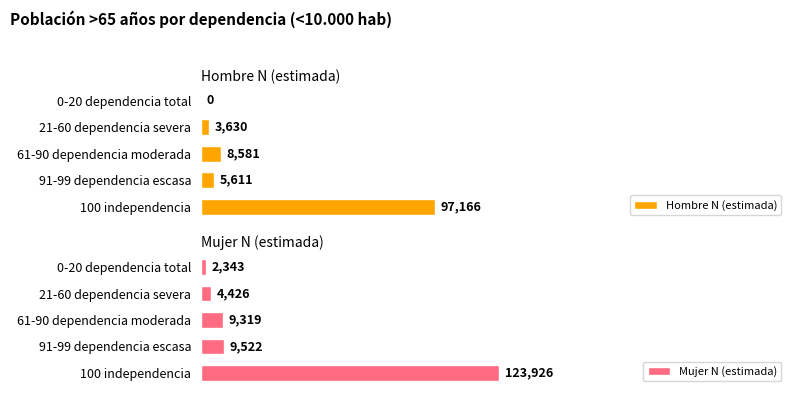

Which series has the largest range (max minus min)?

Mujer N (estimada)